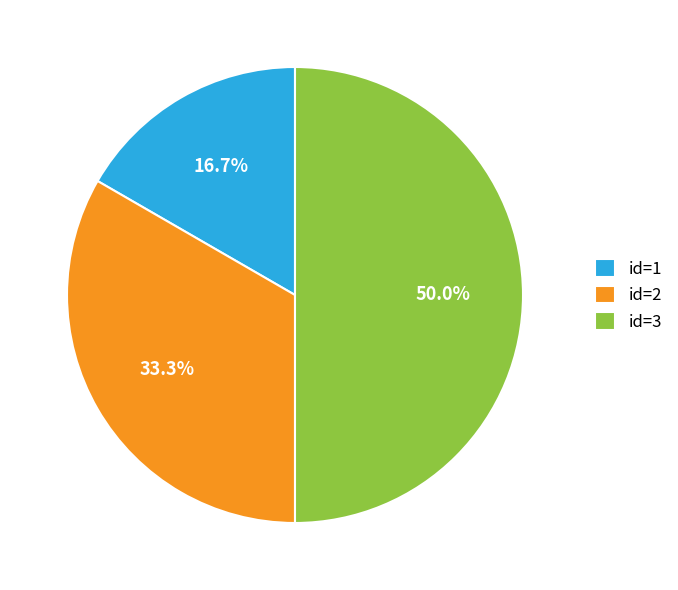

Which slice is the smallest?

id=1